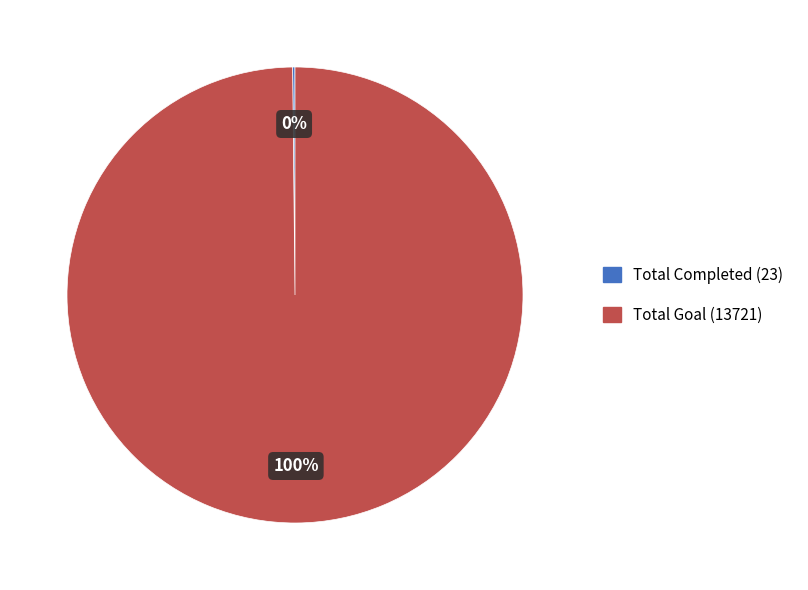

True or false: Total Goal (13721) accounts for 100% of the total.

True